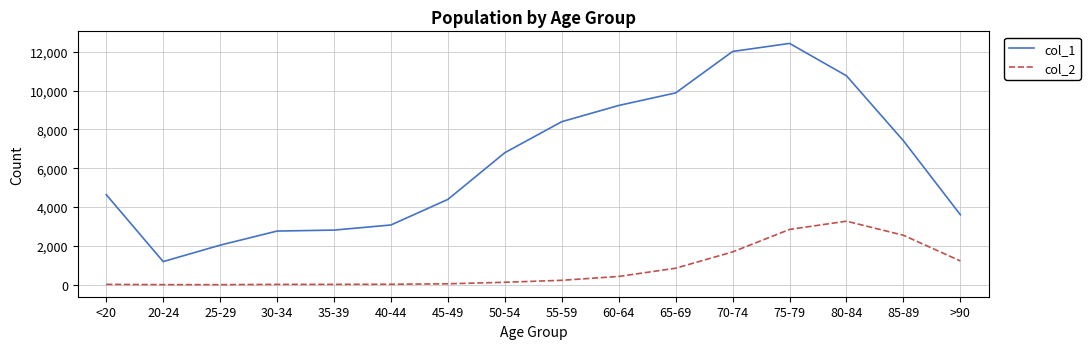

True or false: col_2 has a value of 17 at 30-34.

True